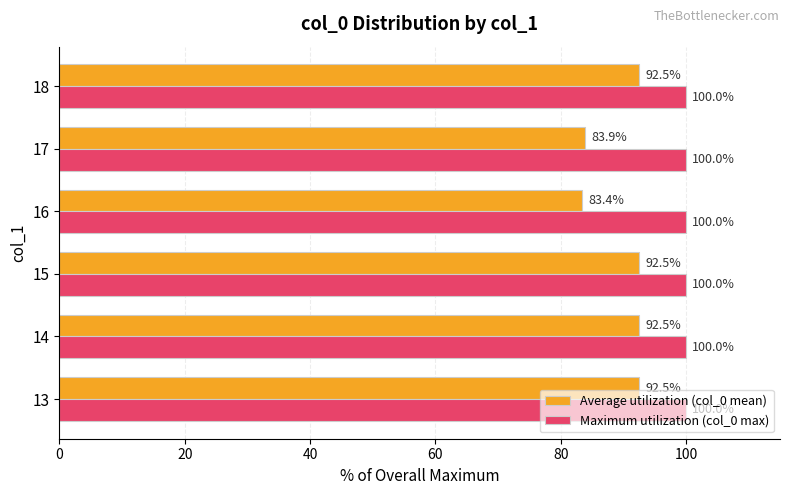

True or false: Average utilization (col_0 mean) has a value of 92.5 at 14.

True